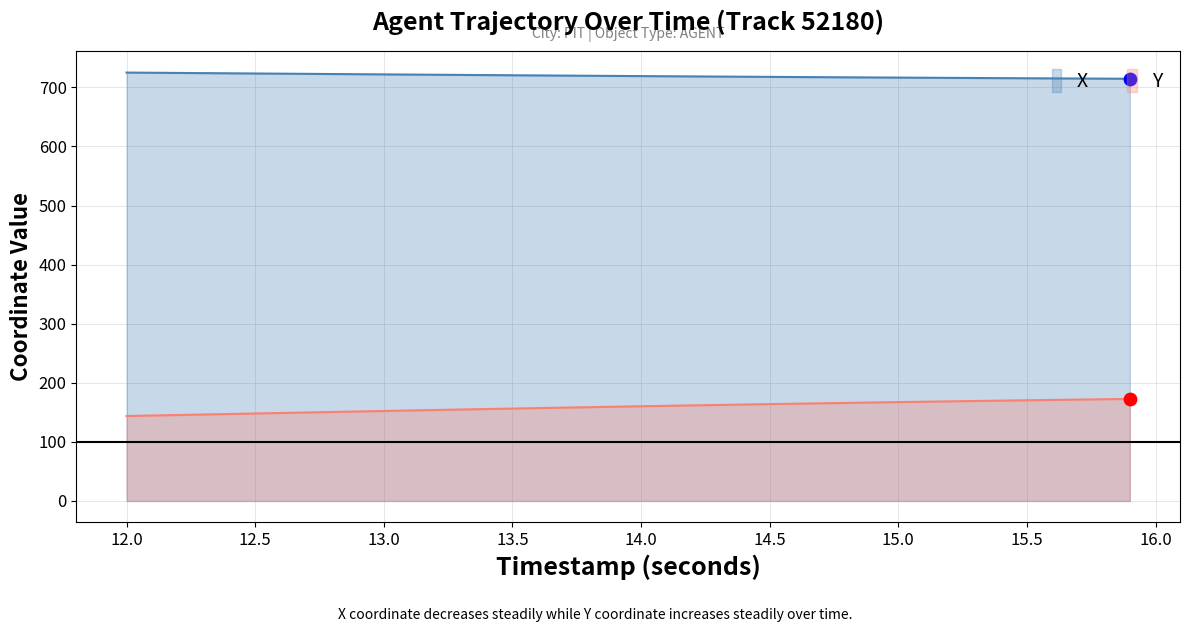

Which series has the largest Y range (max minus min)?

Y